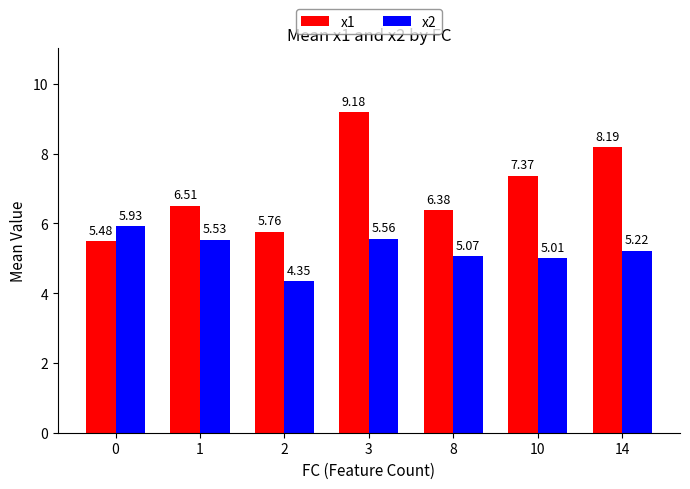

What is the difference between the maximum and minimum values in the x1 series?

3.7